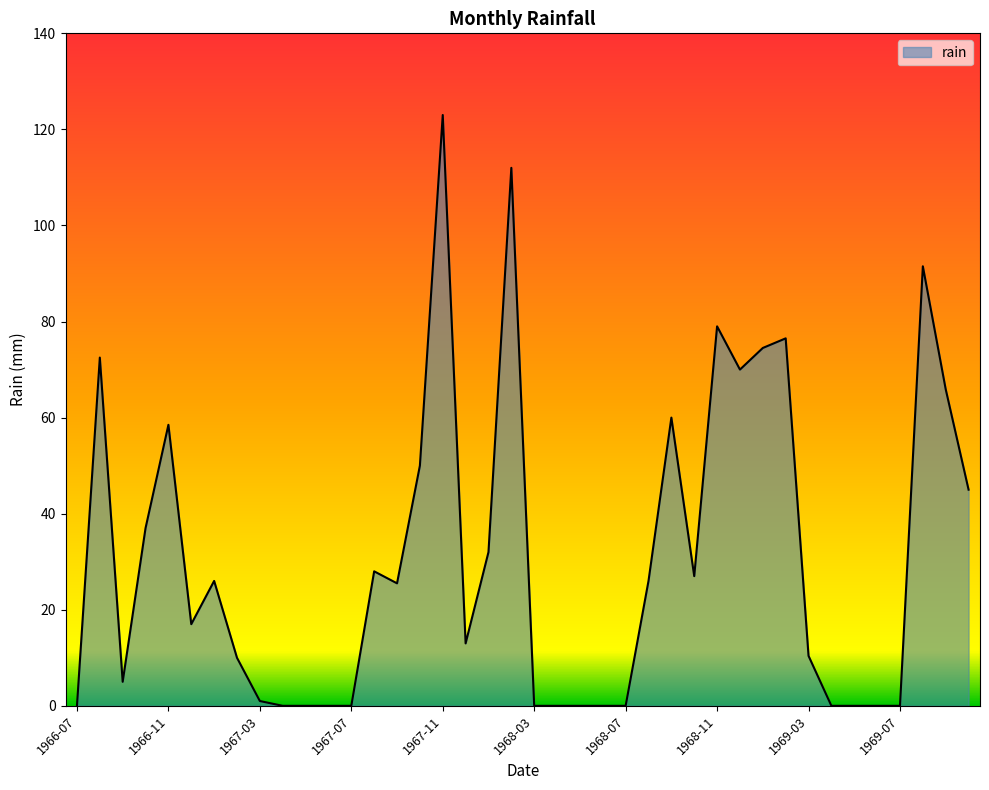

What is the greatest value displayed?

123.0